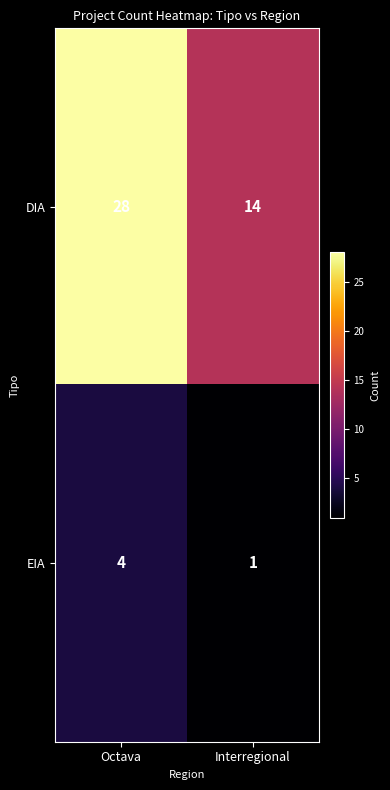

The DIA series shows 21 at Interregional. True or false?

False